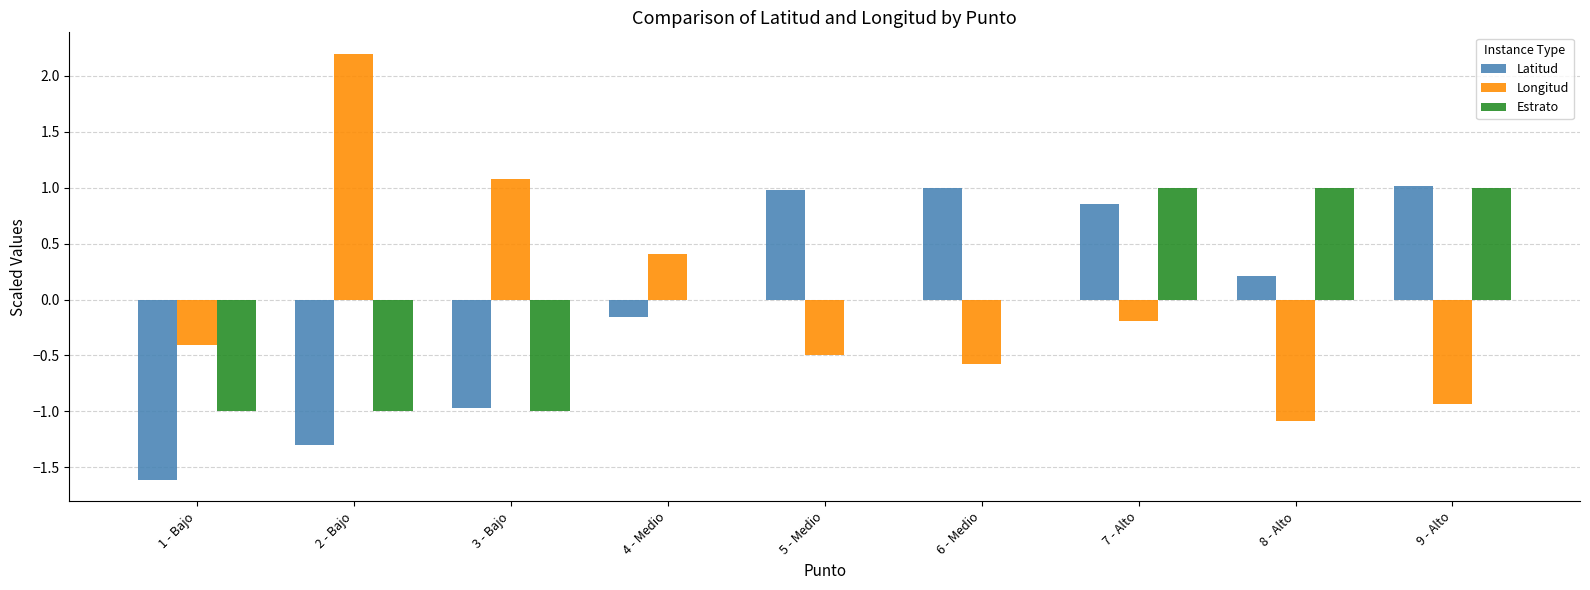

Between 5 - Medio and 9 - Alto, which series saw the biggest shift?

Estrato